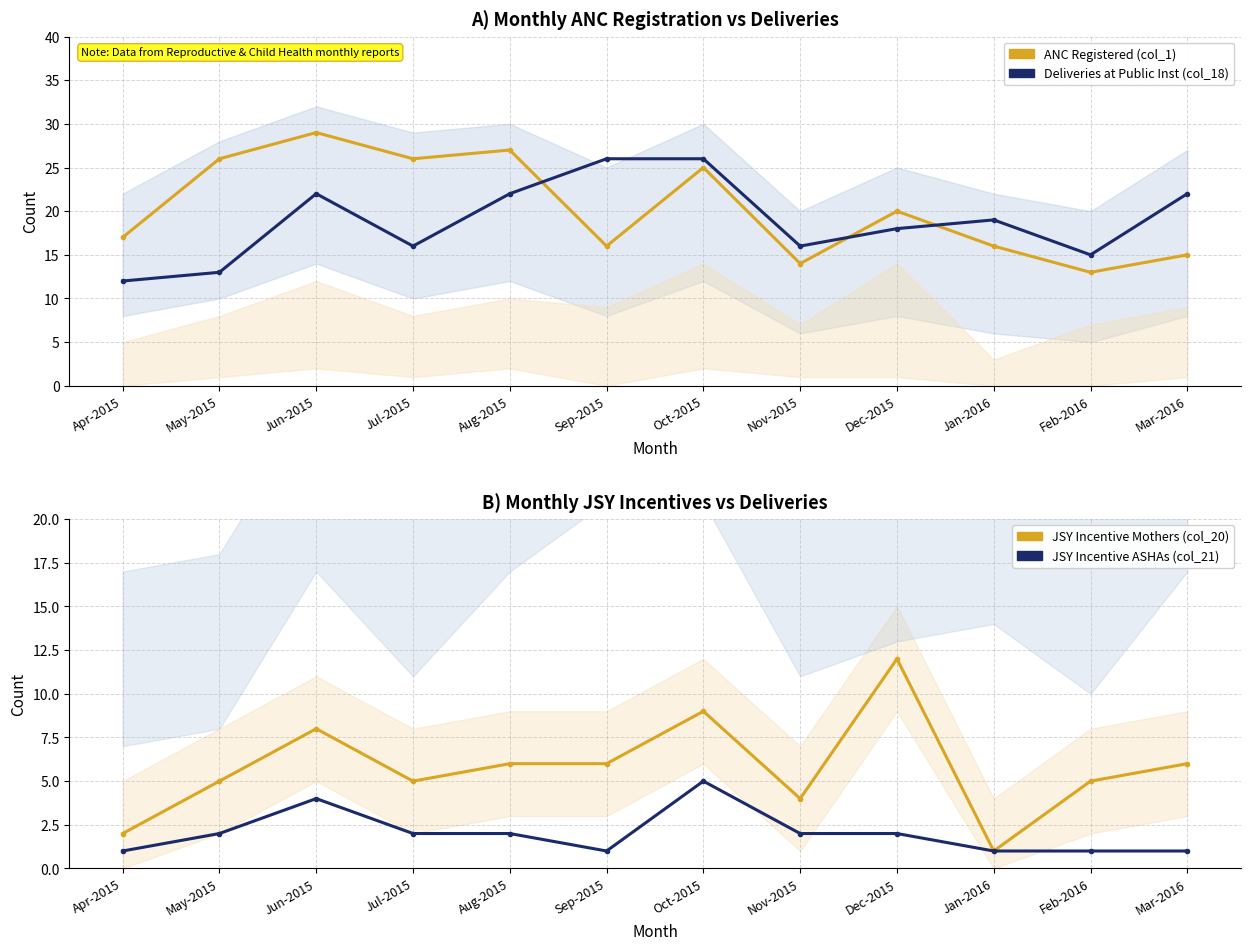

Reading left to right, what are all the values shown in this chart?

ANC Registered: 17	26	29	26	27	16	25	14	20	16	13	15
Deliveries at Public Inst: 12	13	22	16	22	26	26	16	18	19	15	22
JSY Incentive Mothers (col_20): 2	5	8	5	6	6	9	4	12	1	5	6
JSY Incentive ASHAs (col_21): 1	2	4	2	2	1	5	2	2	1	1	1